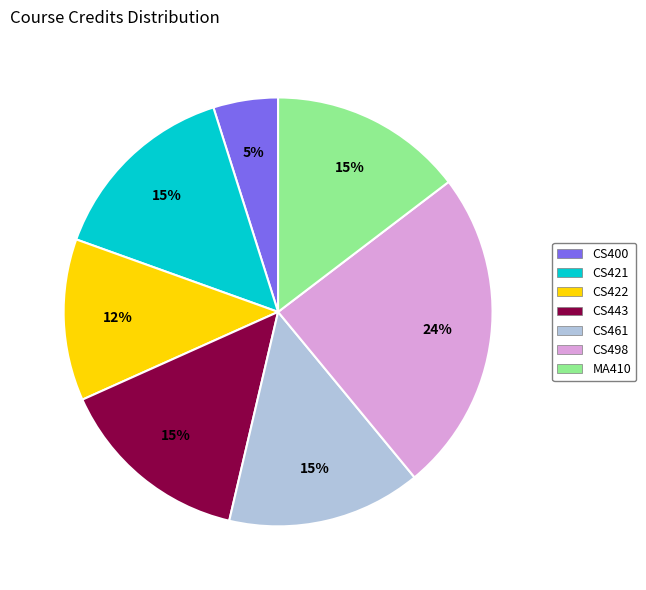

Combined, do MA410 and CS443 account for over 50%?

No